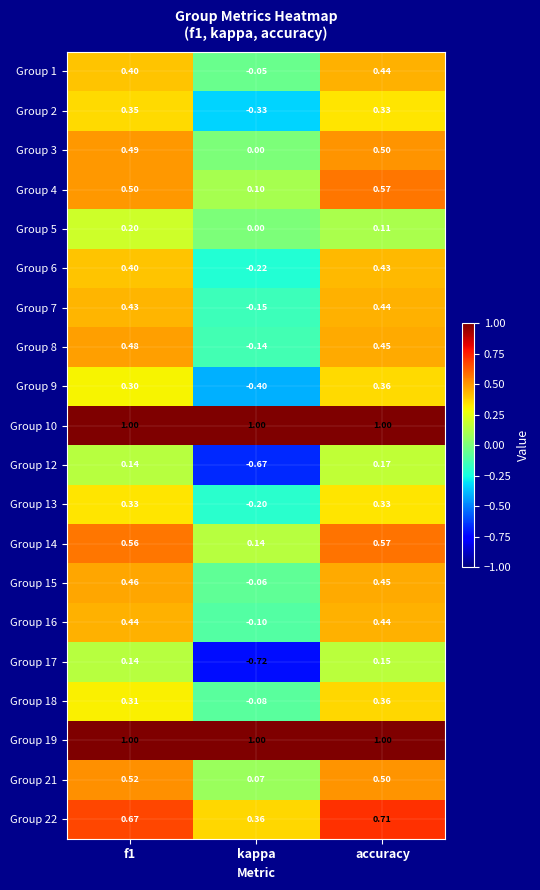

Which label corresponds to the smallest value in the chart?

kappa